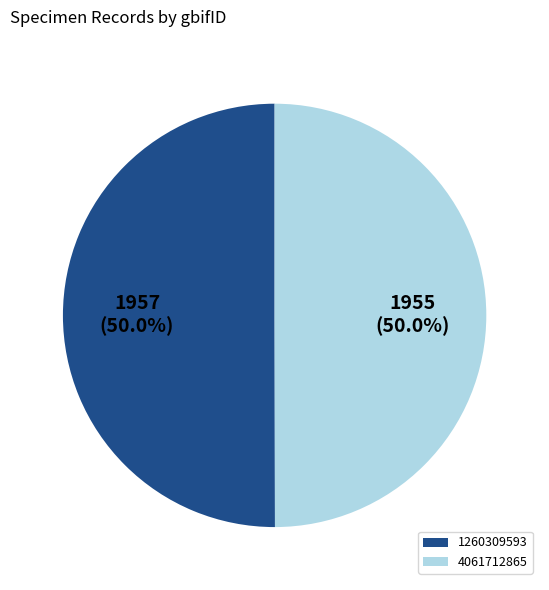

Approximately how many times larger is the value at 4061712865 compared to 1260309593?

1.0